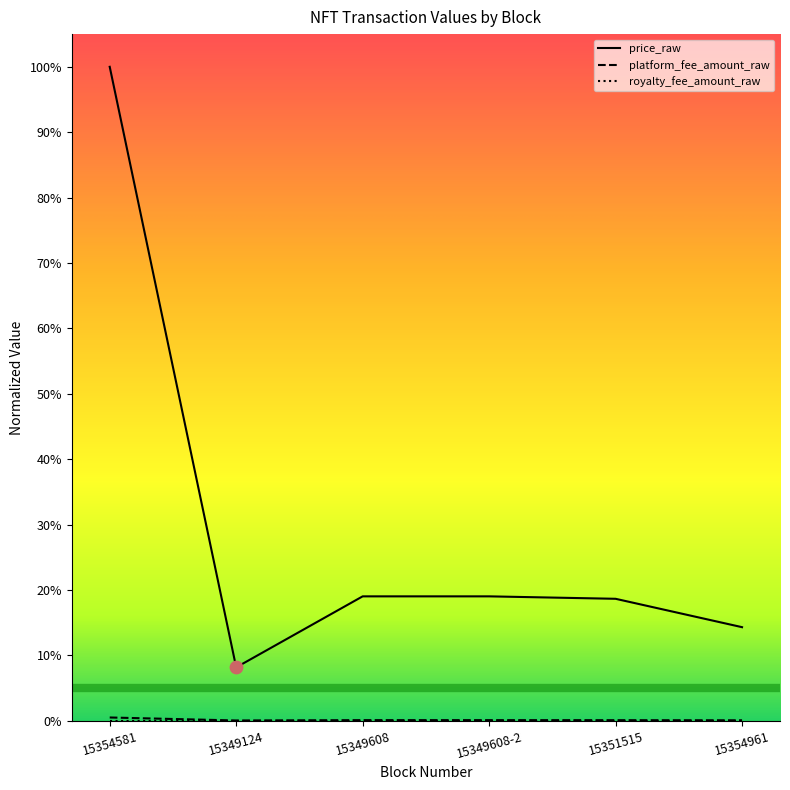

Is the value of price_raw at 15354961 greater than the value of platform_fee_amount_raw at 15351515?

Yes